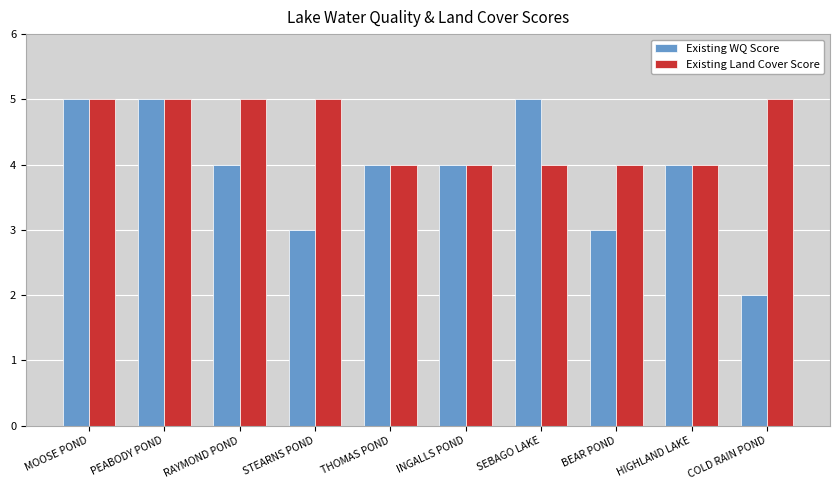

How many Existing WQ Score values are between 3 and 5?

9